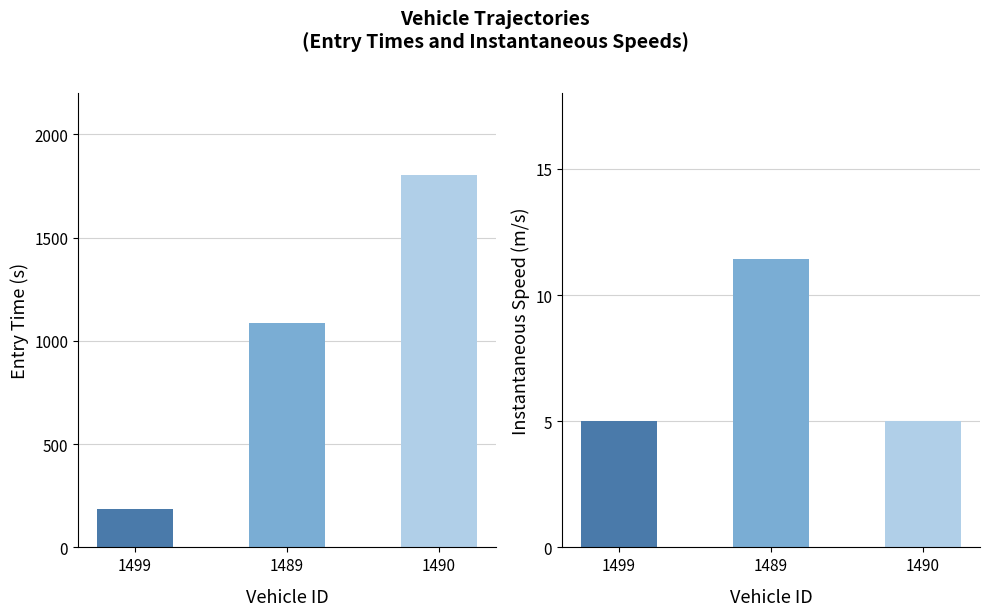

Reading left to right, transcribe all the data shown in this chart.

entry: 183.9	1088.0	1803.6
instspeed: 5.0	11.4	5.0